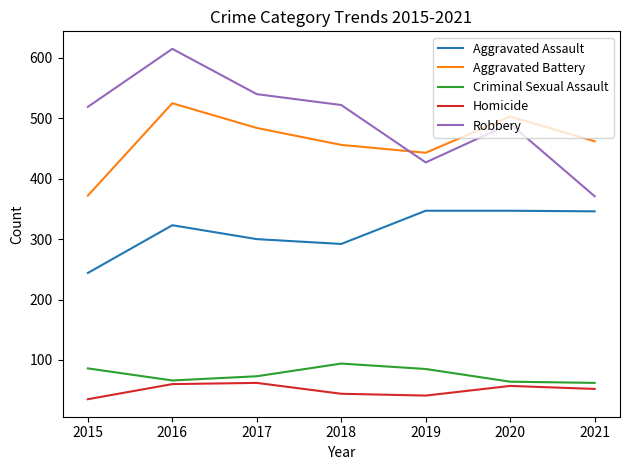

Between 2018 and 2019, which series saw the biggest shift?

Robbery